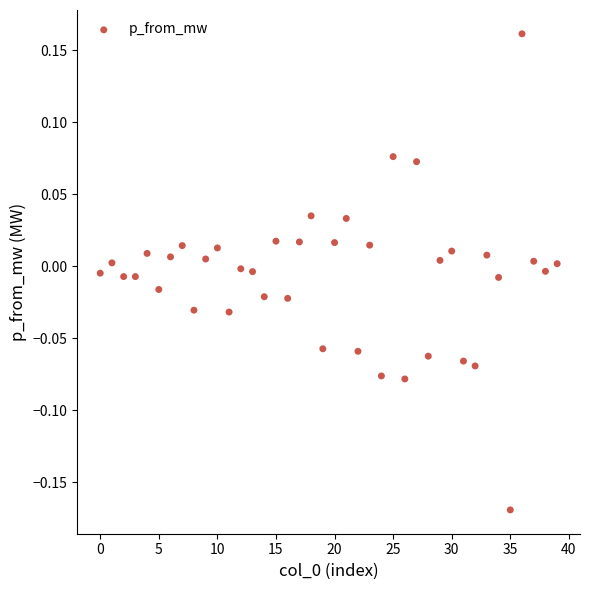

What is the range of Y values (max minus min)?

0.3